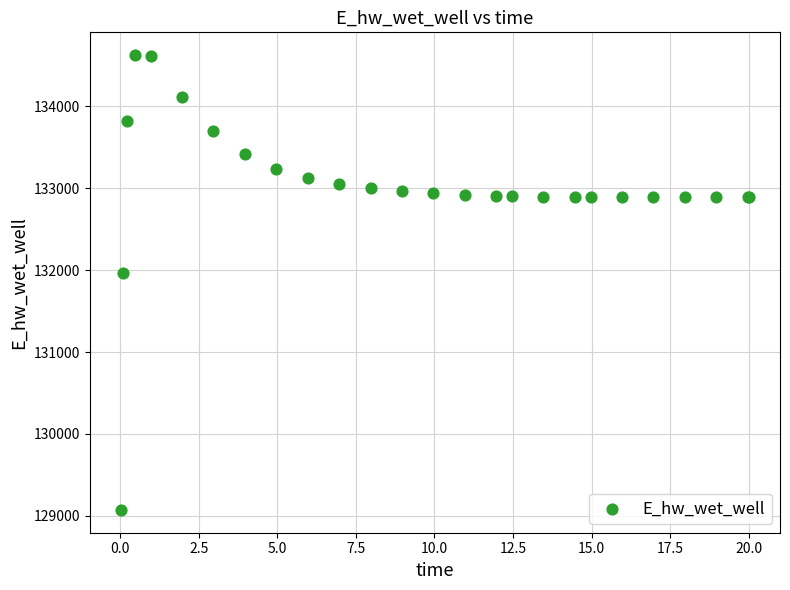

What Y value in the scatter plot is closest to 131848?

131969.7